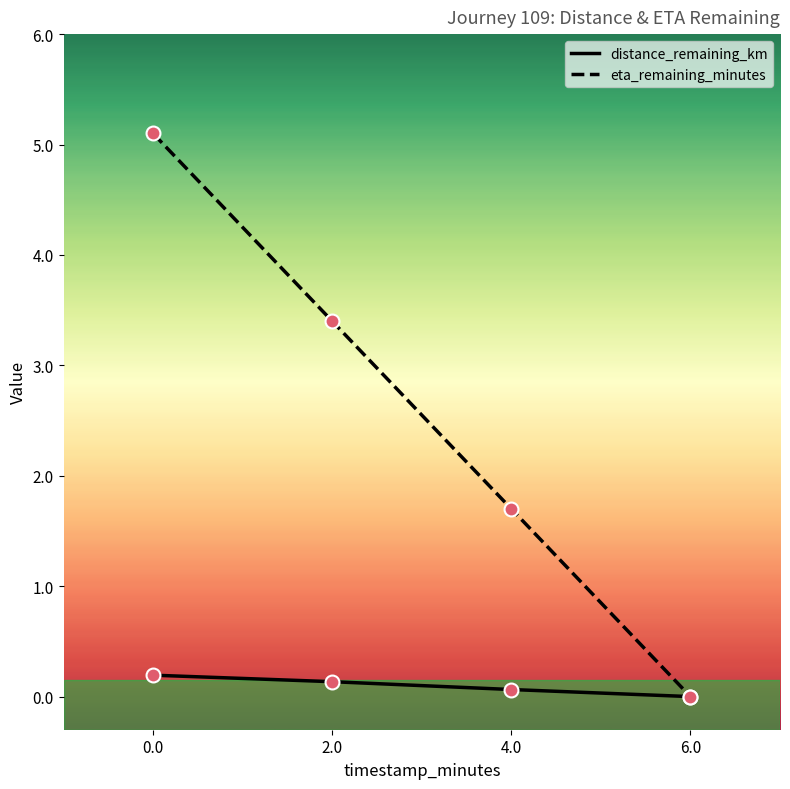

What are all the series names shown in the legend?

distance_remaining_km, eta_remaining_minutes